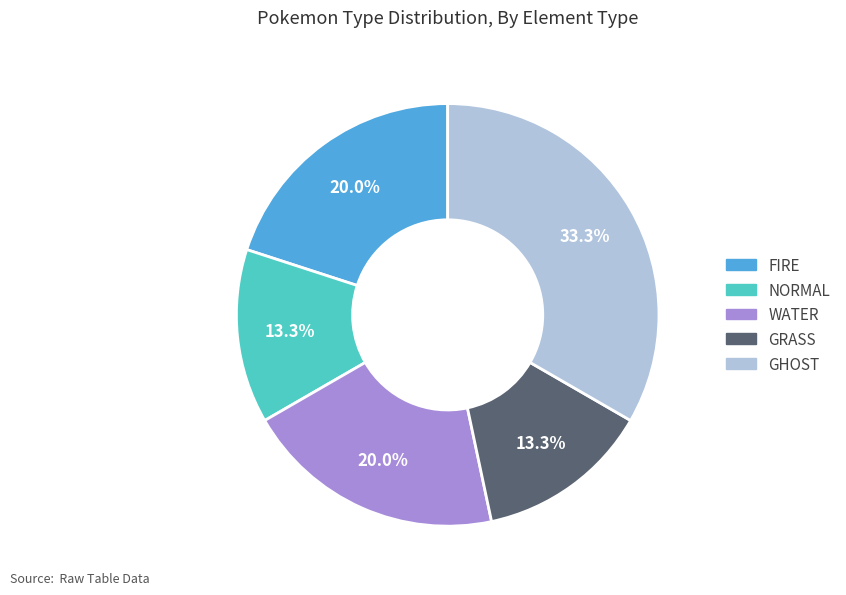

Between WATER and GRASS, which is larger?

WATER